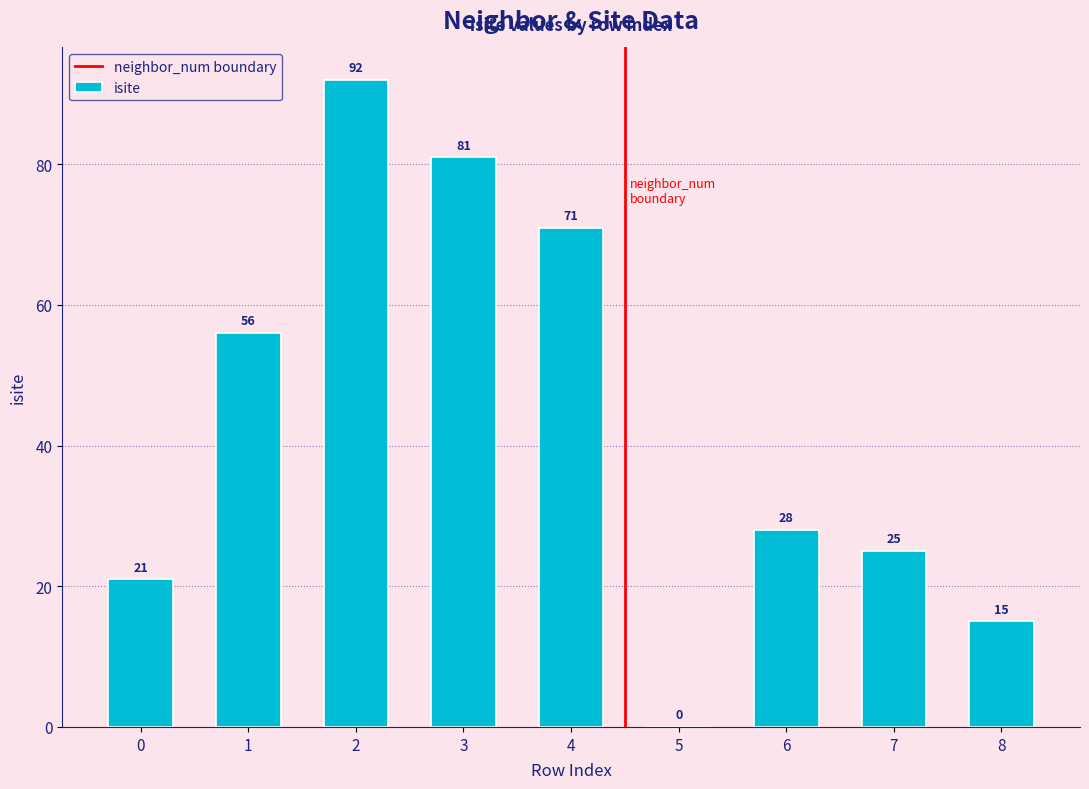

Reading left to right, what are all the values shown in this chart?

21	56	92	81	71	0	28	25	15